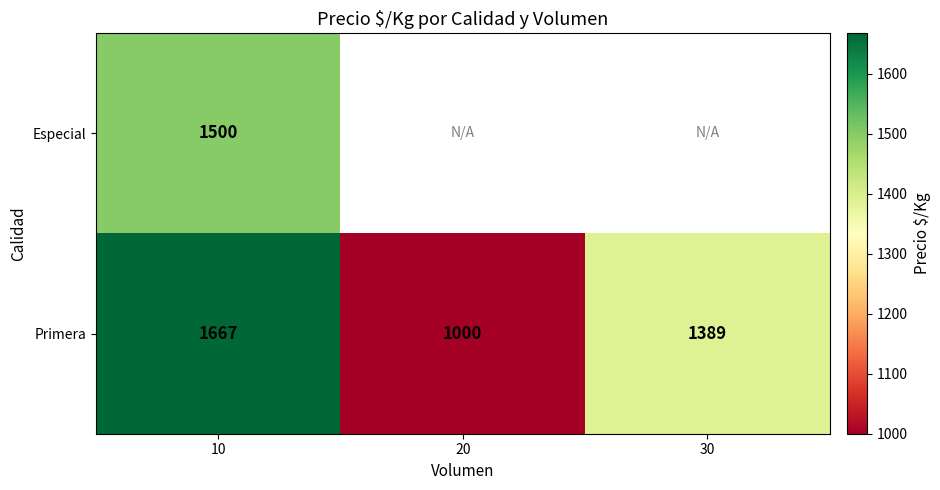

The value of Especial at 10 is 494. True or false?

False